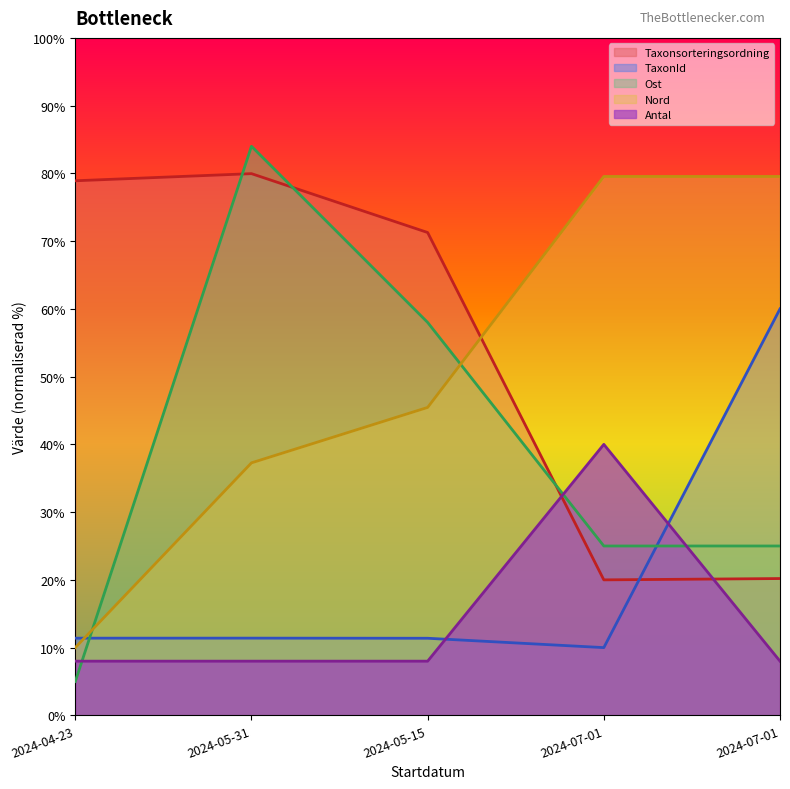

Is the value of Nord at 2024-07-01 greater than the value of Ost at 2024-07-01?

Yes